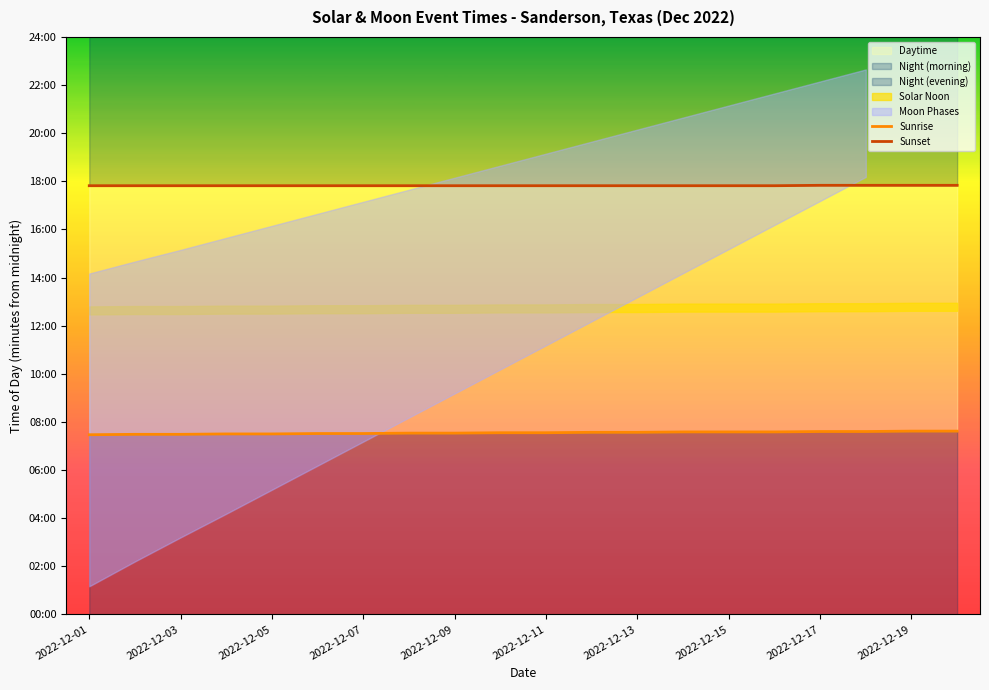

What is the minimum value for Sunset?

1069